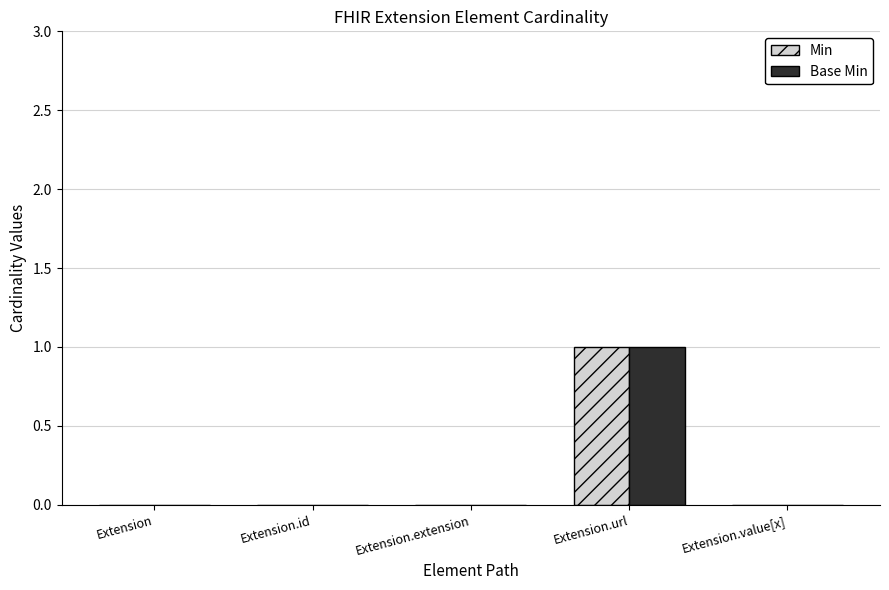

Are the bars horizontal?

No